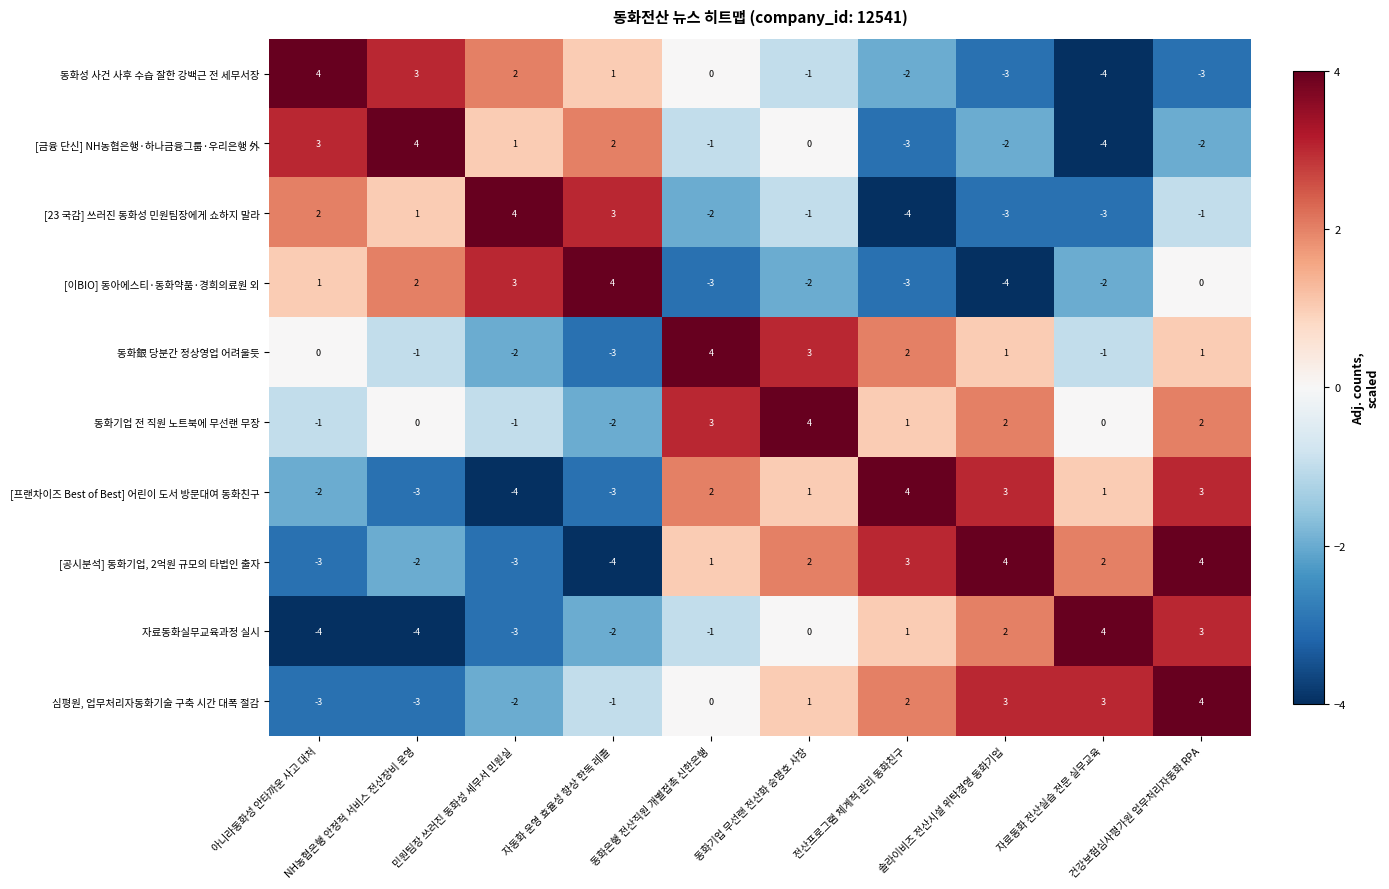

How many distinct data groups are displayed?

10